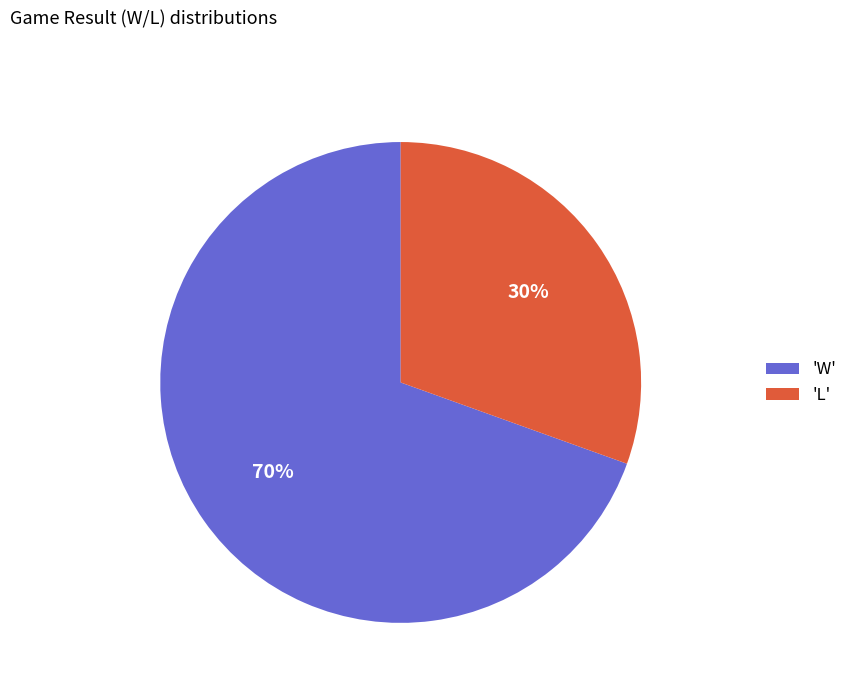

True or false: 'W' accounts for 70% of the total.

True